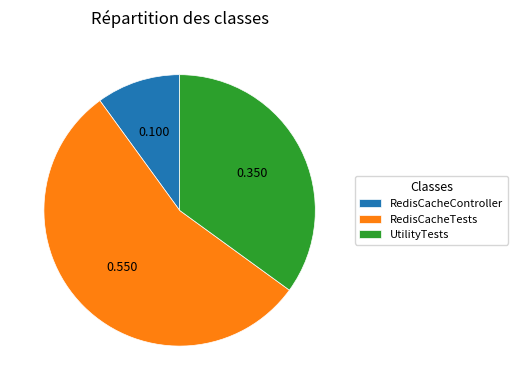

Is the sum of RedisCacheController and RedisCacheTests greater than half?

Yes